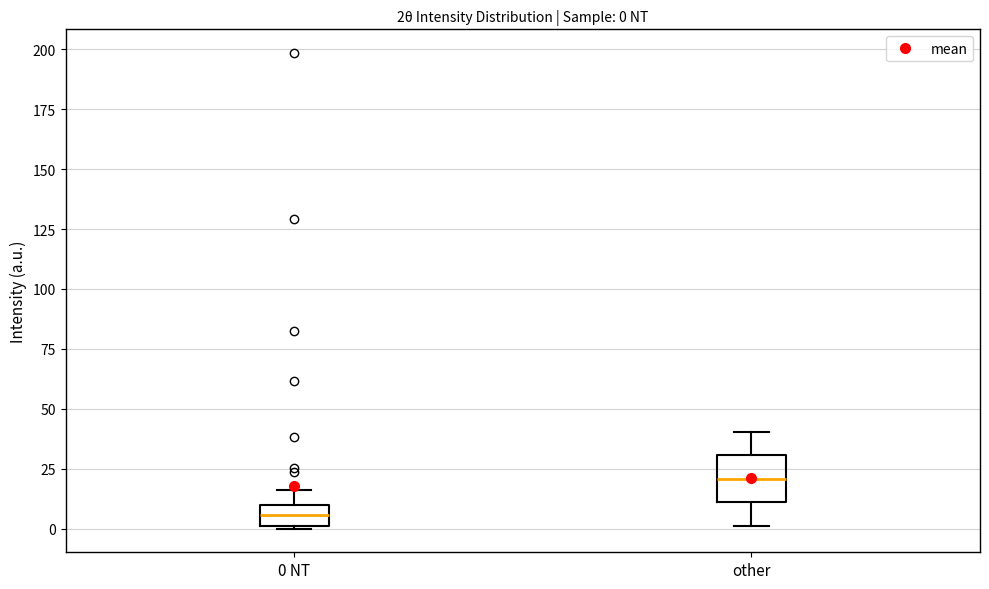

Comparing the boxes themselves (not the whiskers), which one is the tallest?

other